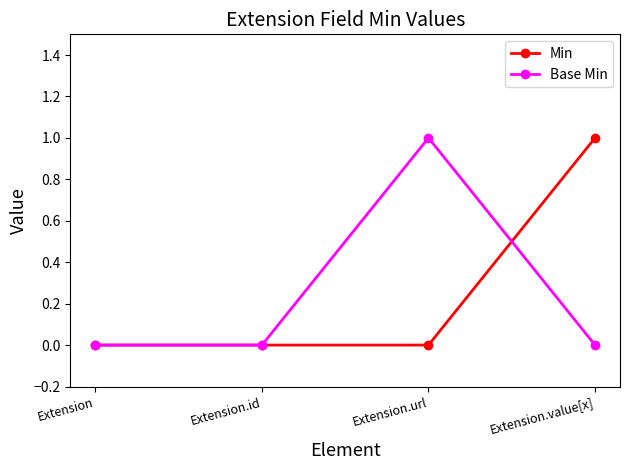

How many lines are shown in the chart?

2